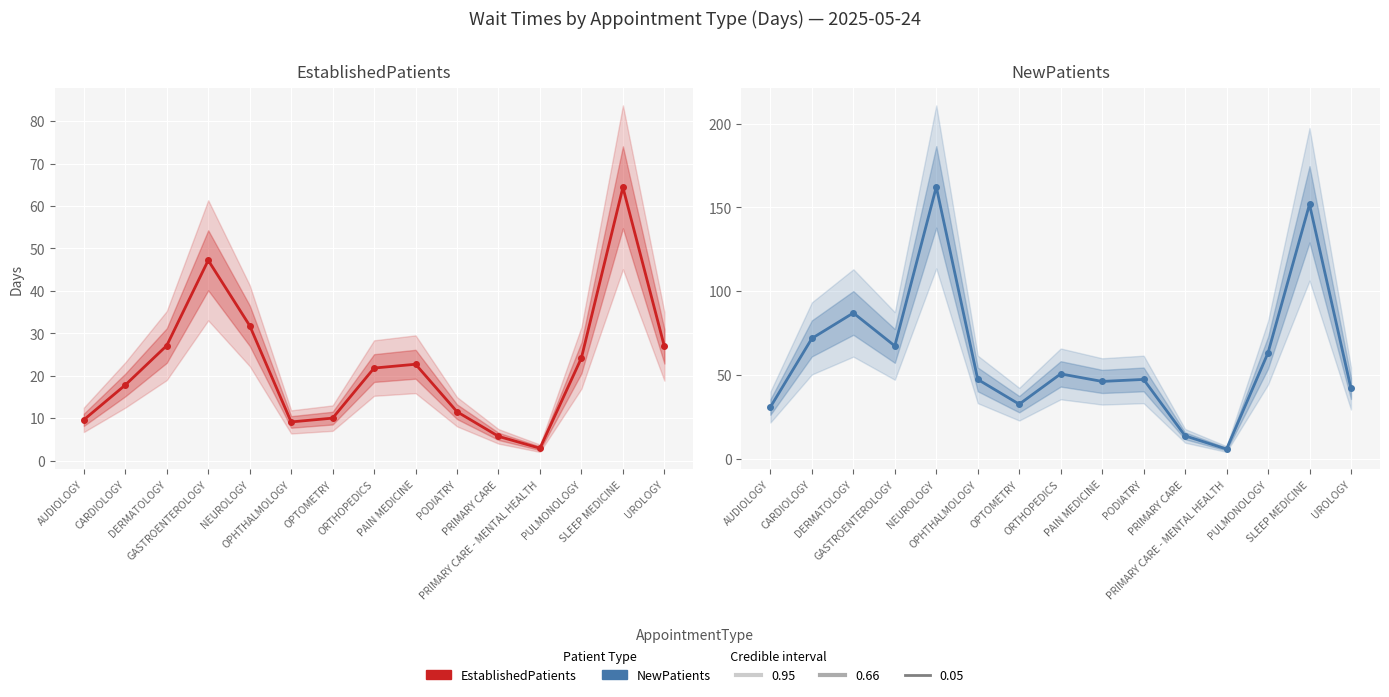

What is the sum of the EstablishedPatients values at PULMONOLOGY and PRIMARY CARE - MENTAL HEALTH?

27.1